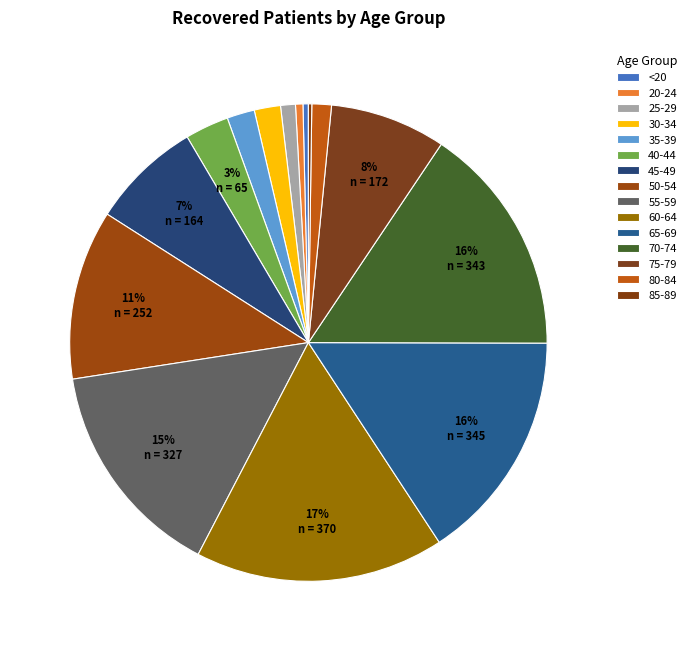

How many slices are in this pie chart?

15